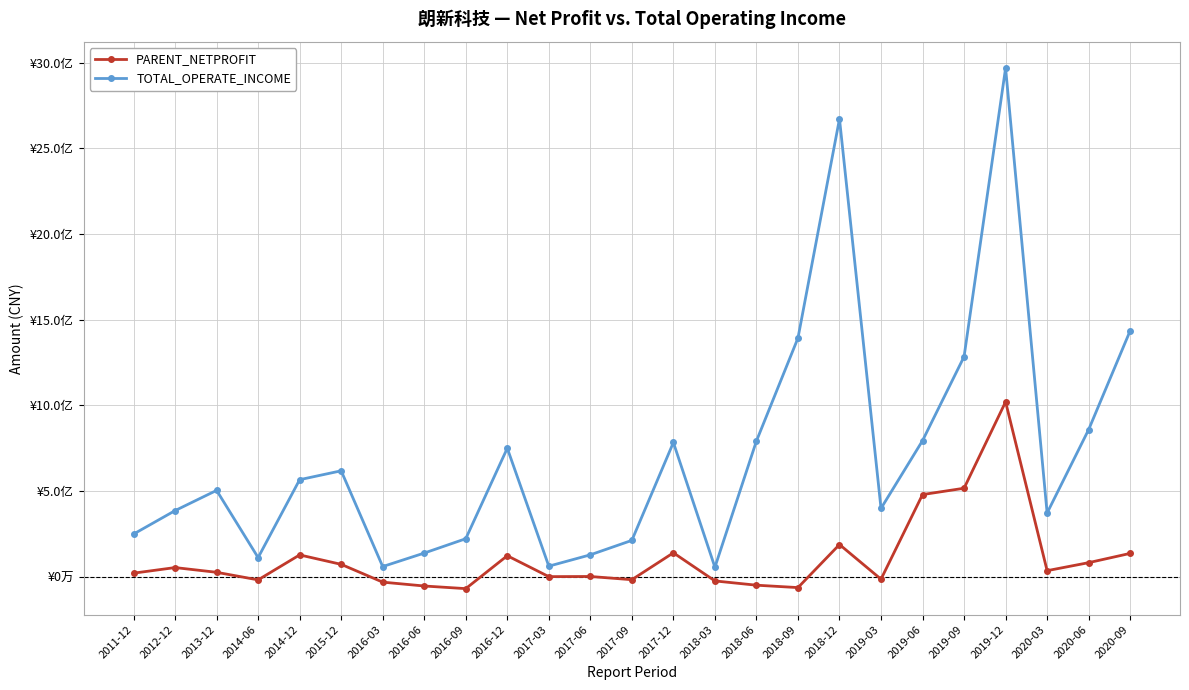

True or false: TOTAL_OPERATE_INCOME has more than 0 points higher than both neighbors.

True